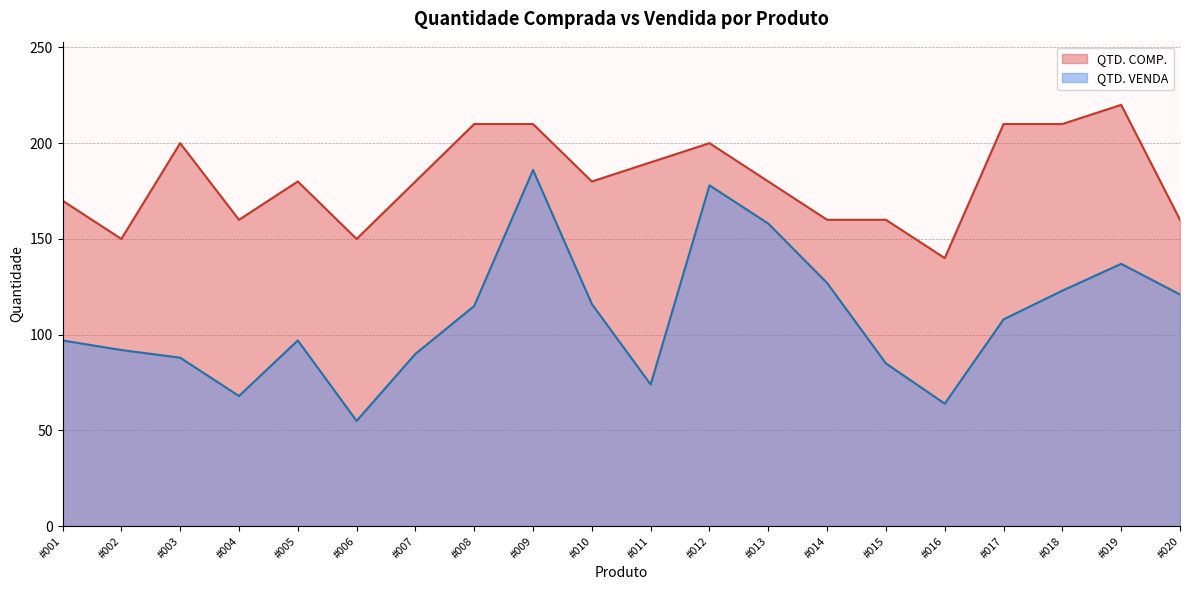

What is the minimum value shown in the chart?

55